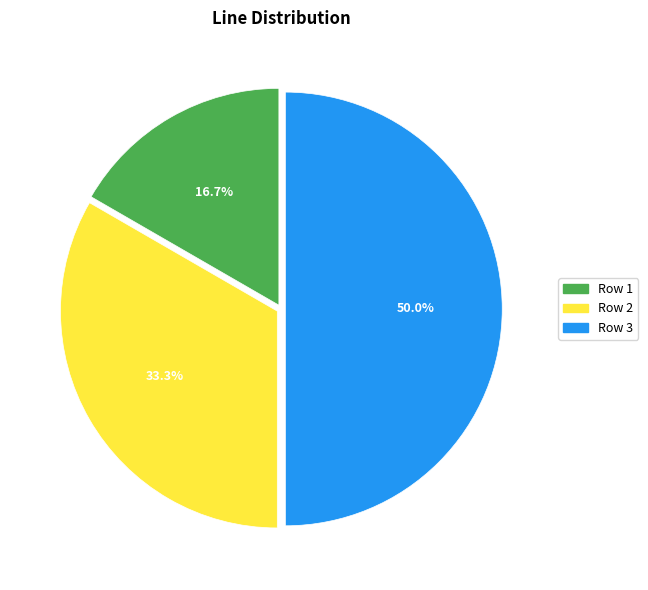

What is the smallest slice in the pie chart?

Row 1